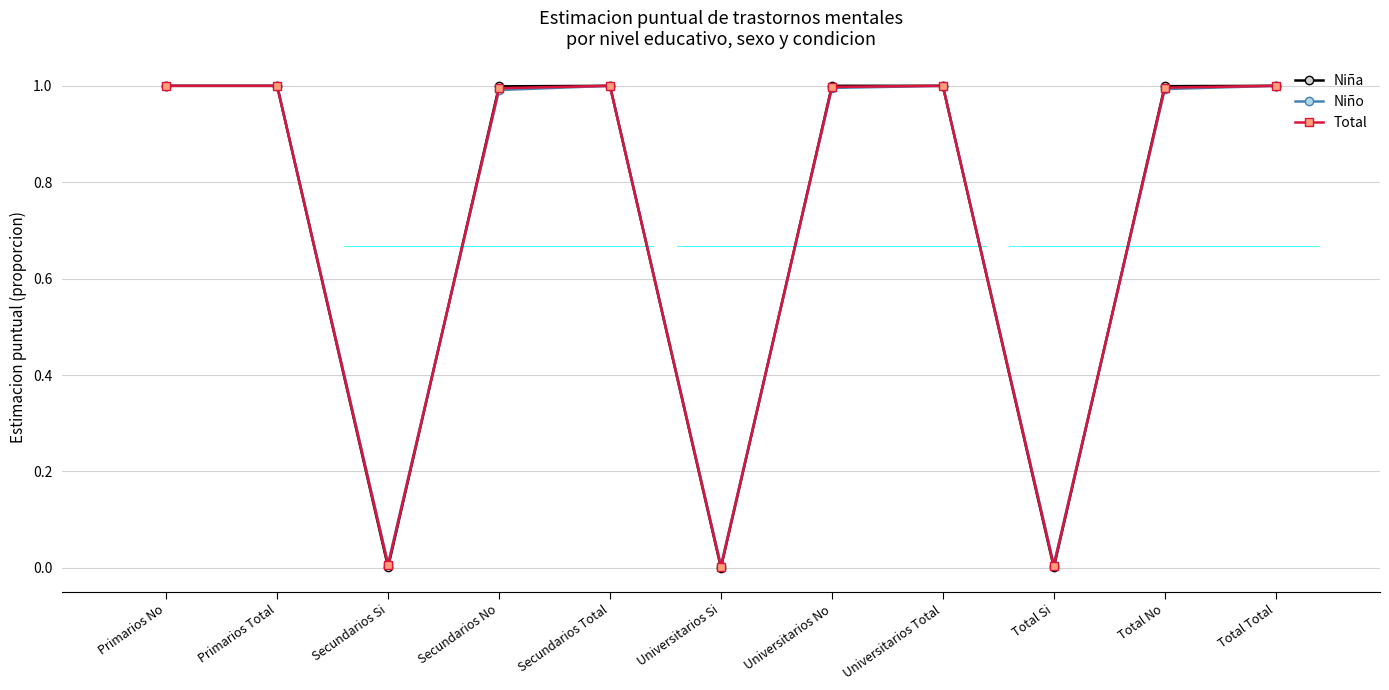

Does the chart display data point markers on the line(s)?

Yes